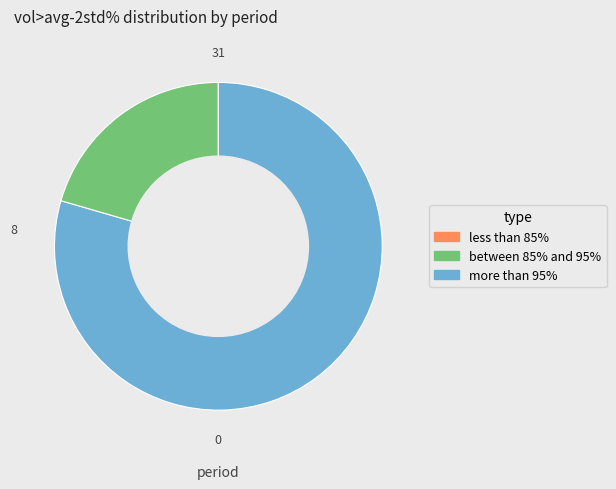

Is there any slice that represents more than half of the pie?

Yes